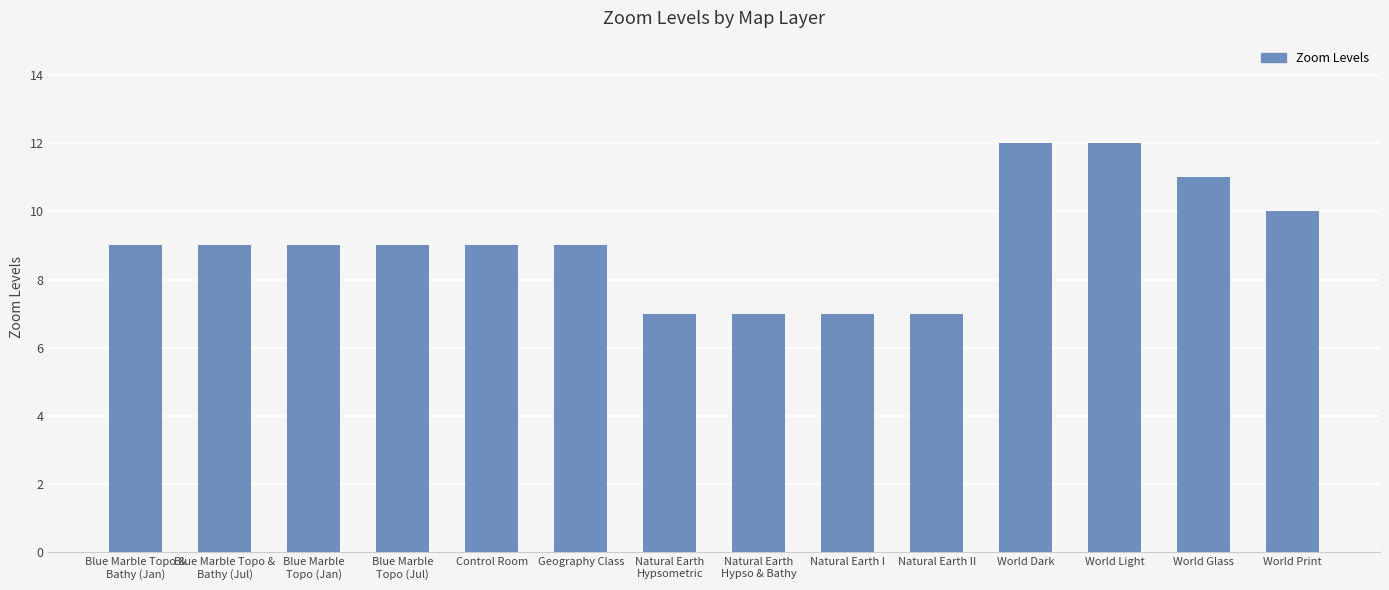

The chart shows a value of 2 at Blue Marble
Topo (Jan). True or false?

False